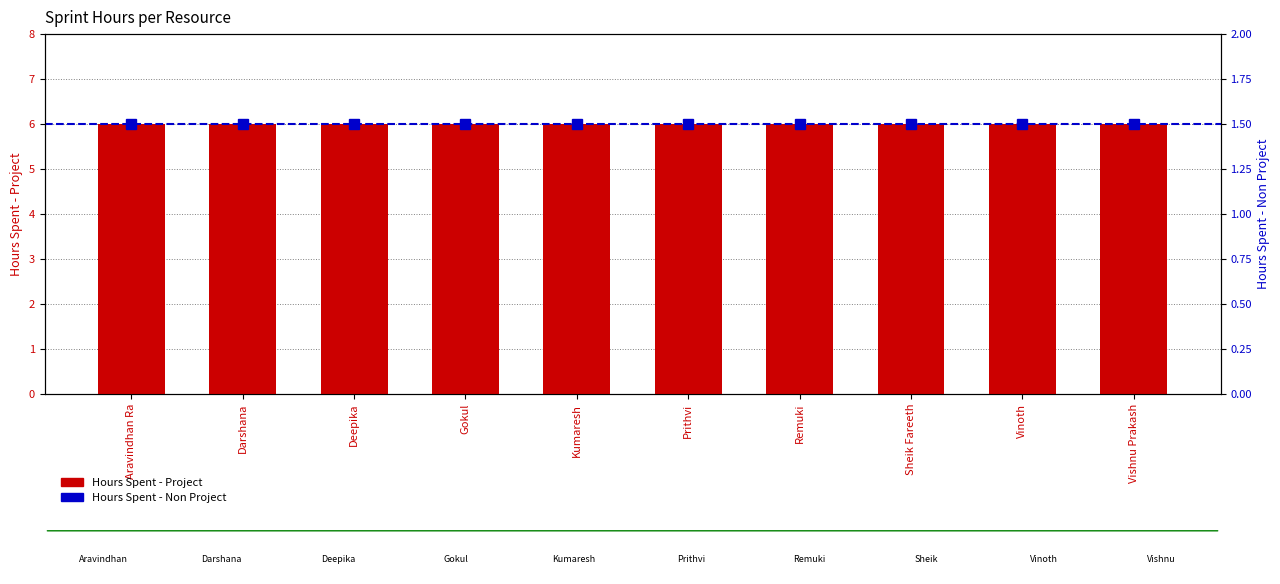

How many series are shown in this chart?

2